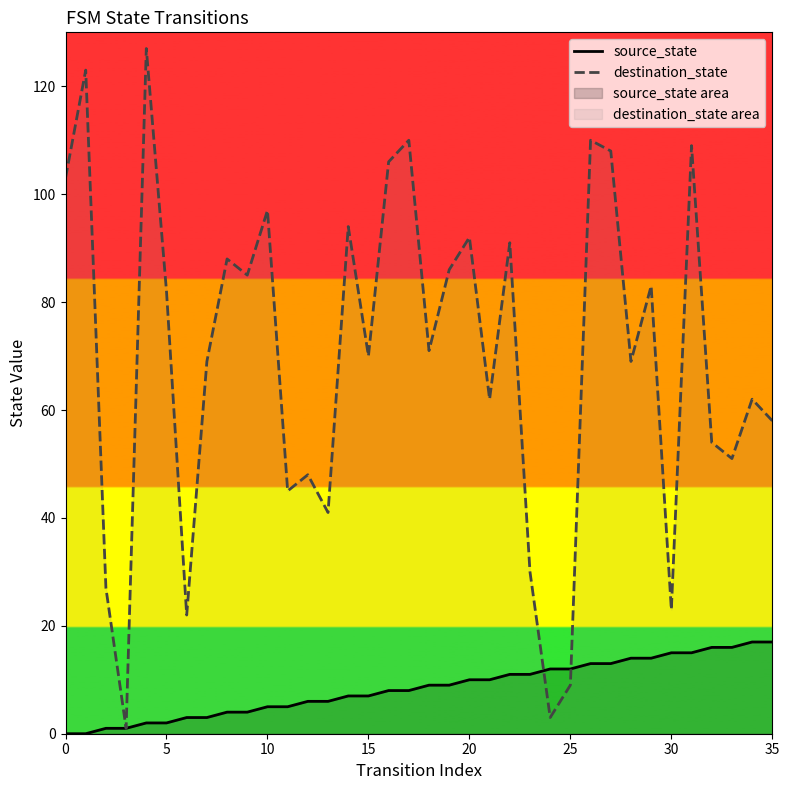

Is the value of destination_state at 13 greater than the value of source_state at 28?

Yes